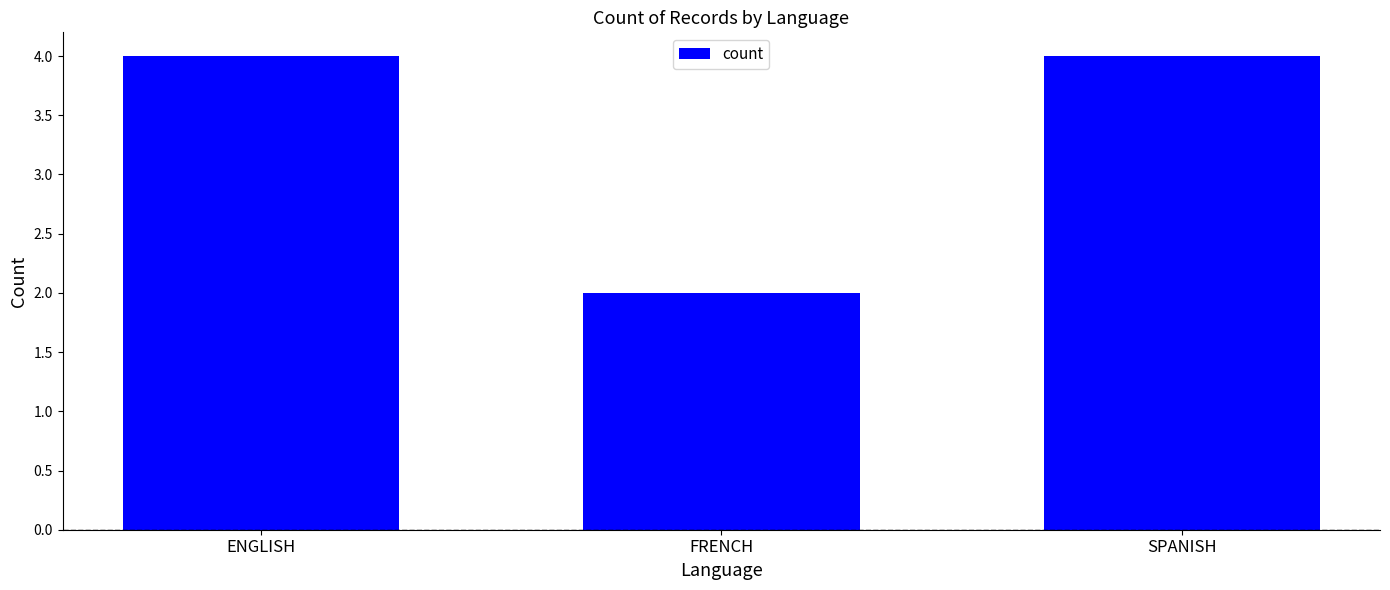

Reading right to left, what are all the values shown in this chart?

SPANISH=4	FRENCH=2	ENGLISH=4